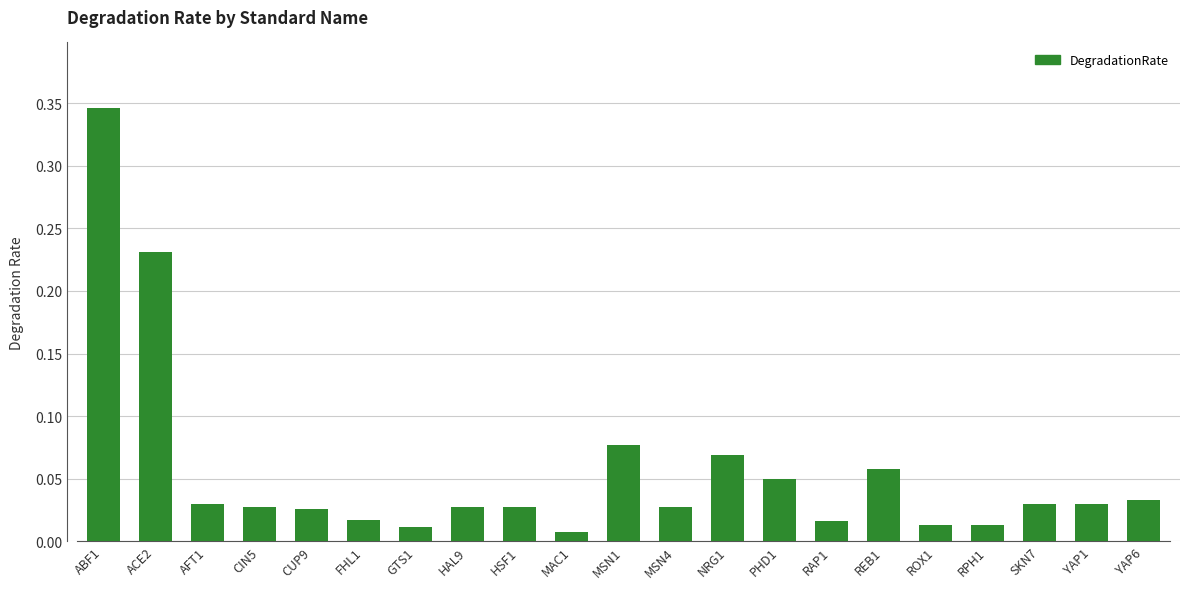

At which category does the chart reach its peak across all series?

ABF1